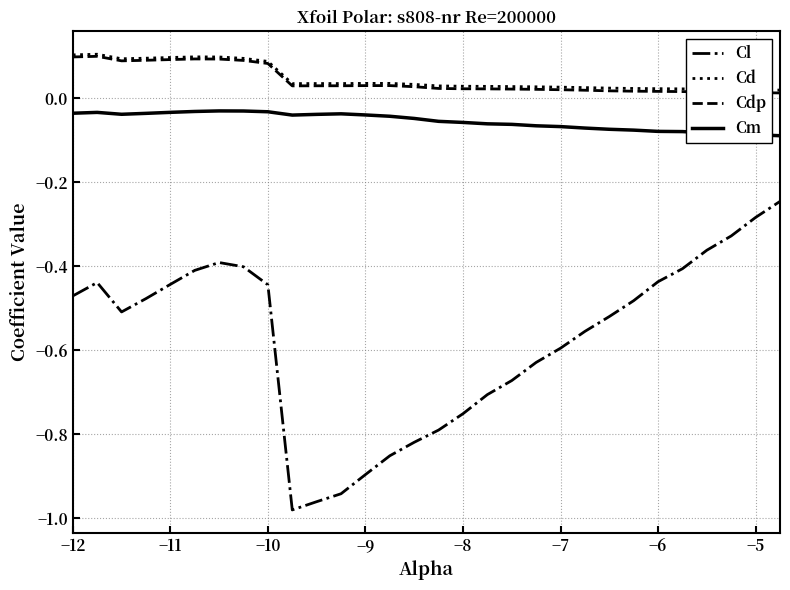

True or false: Cl and Cd intersect in this chart.

False